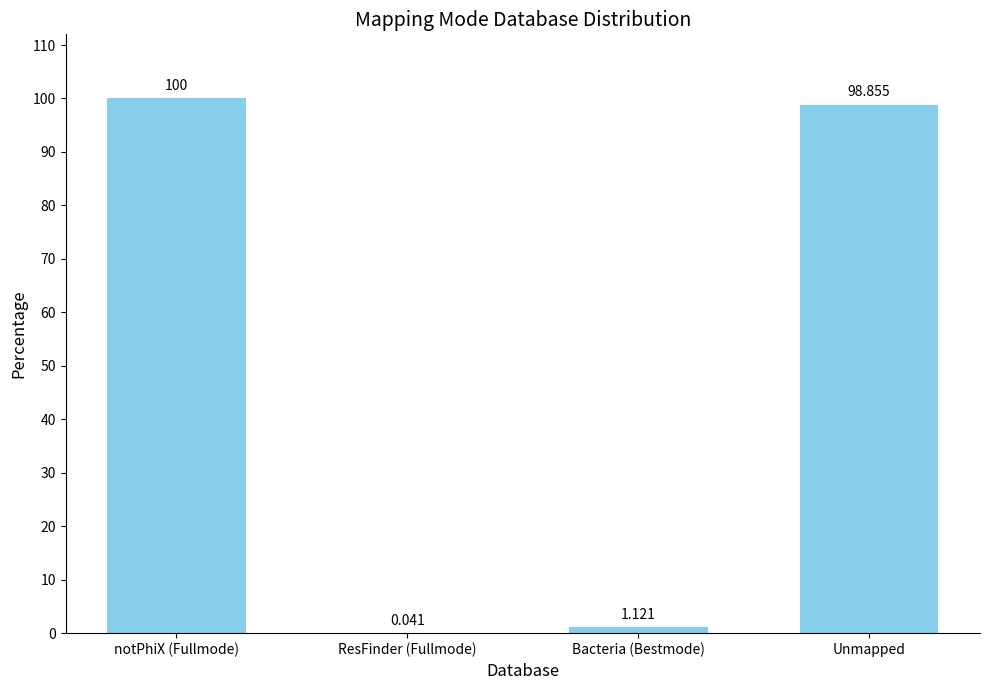

Between Bacteria (Bestmode) and notPhiX (Fullmode), which is larger?

notPhiX (Fullmode)